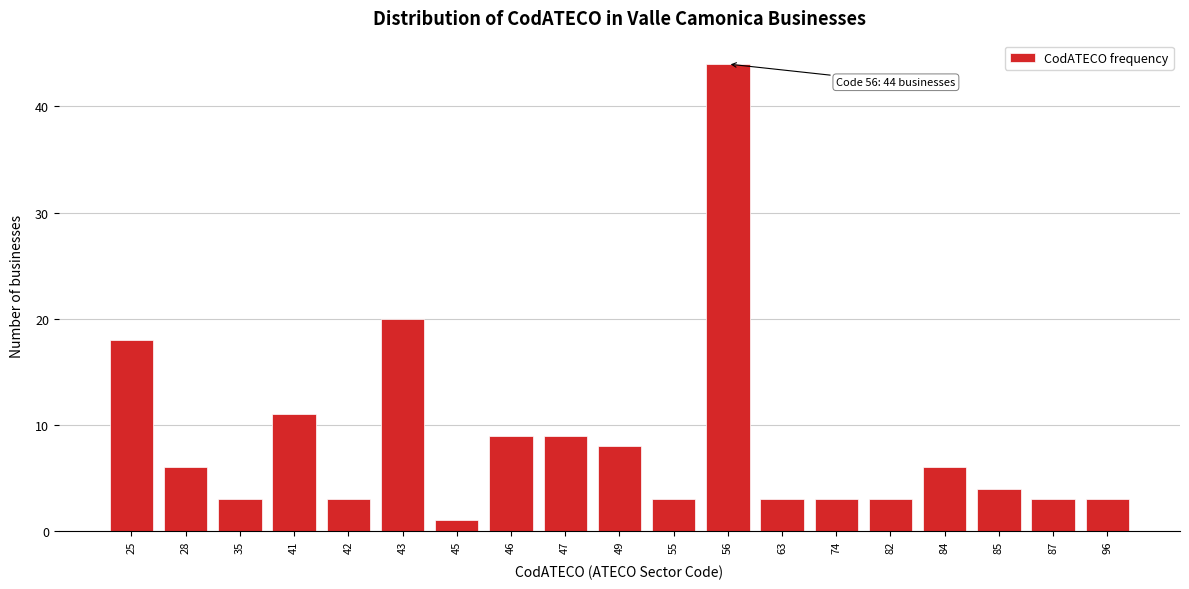

Reading right to left, list all the values displayed in this chart.

3	3	4	6	3	3	3	44	3	8	9	9	1	20	3	11	3	6	18